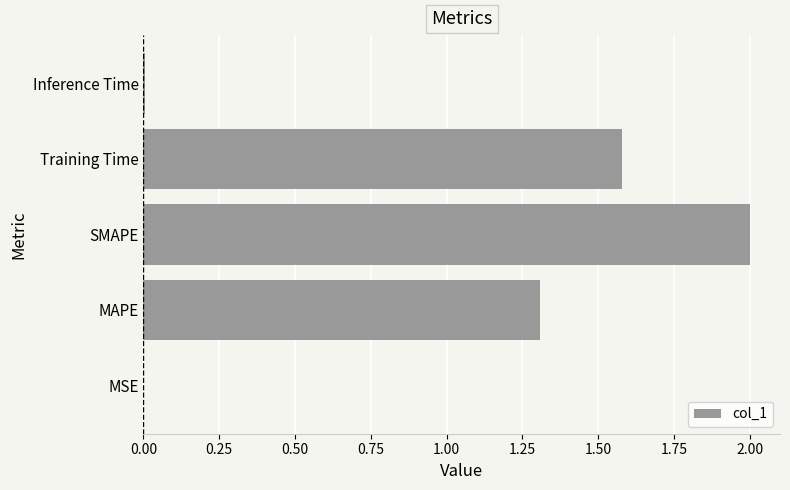

Are the bars horizontal?

Yes